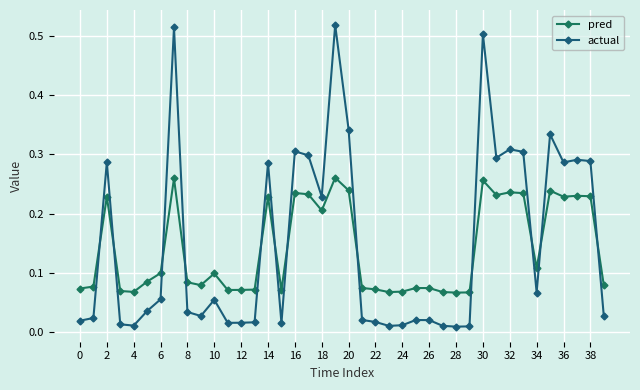

Count the number of data series in this chart.

2